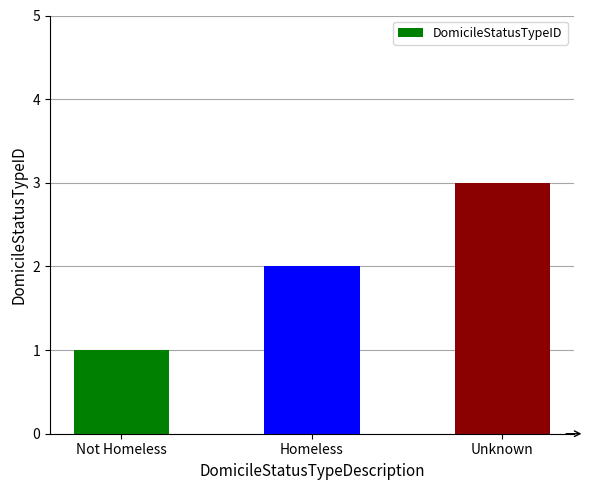

Reading left to right, transcribe all the data shown in this chart.

Not Homeless=1	Homeless=2	Unknown=3